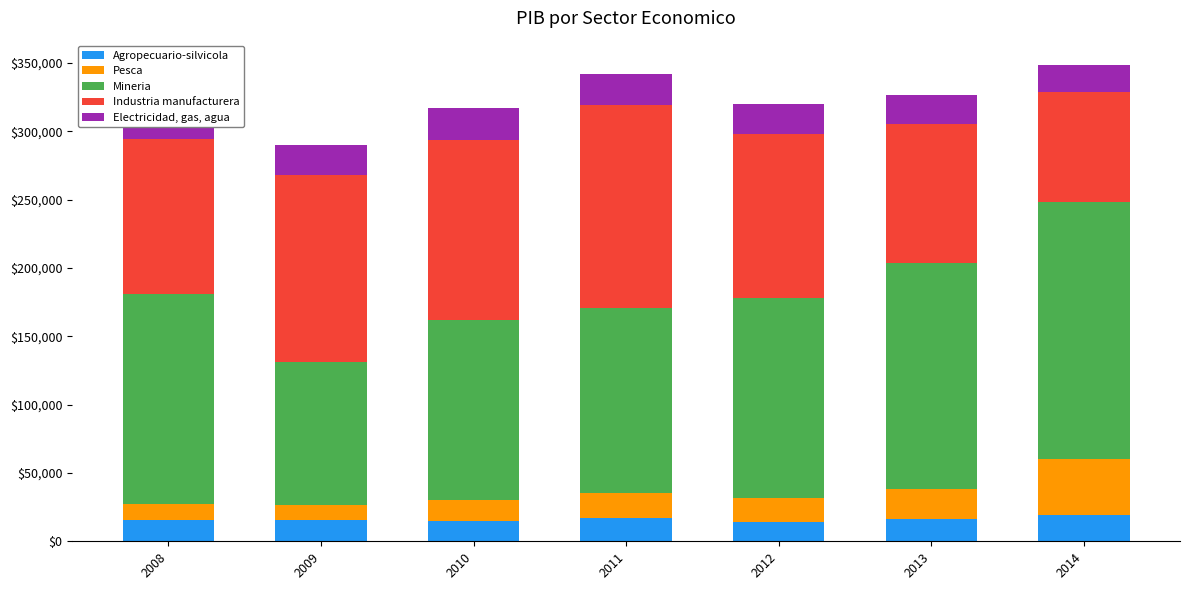

What is the difference between the Mineria values at 2008 and 2013?

10791